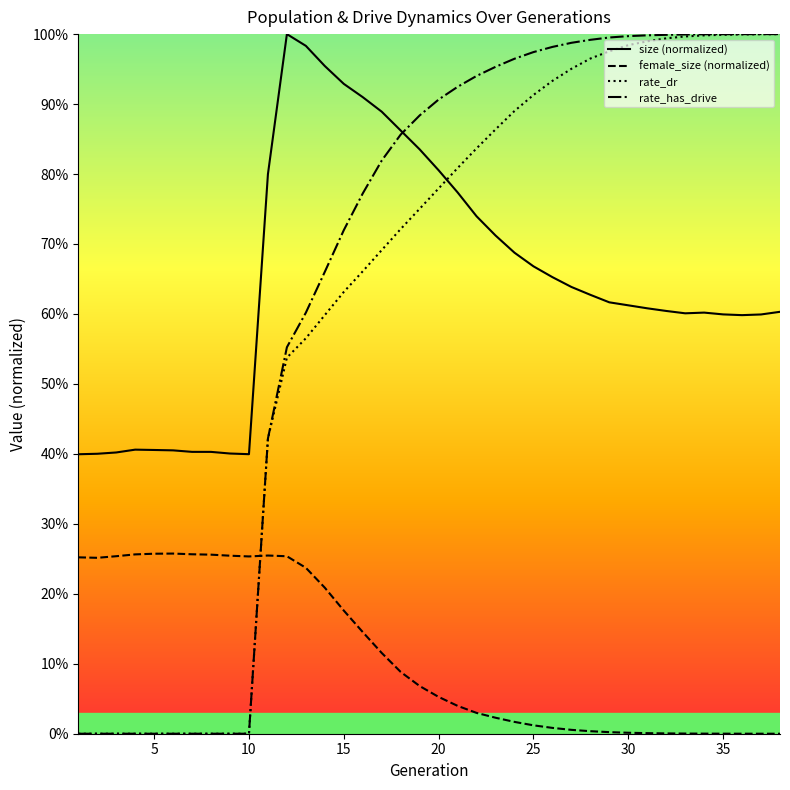

What are all the series names shown in the legend?

size (normalized), female_size (normalized), rate_dr, rate_has_drive